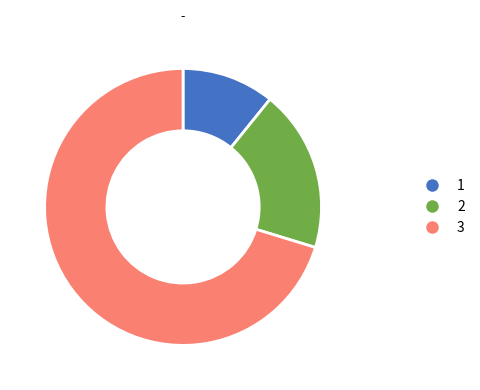

Rank the categories by value from highest to lowest.

3, 2, 1